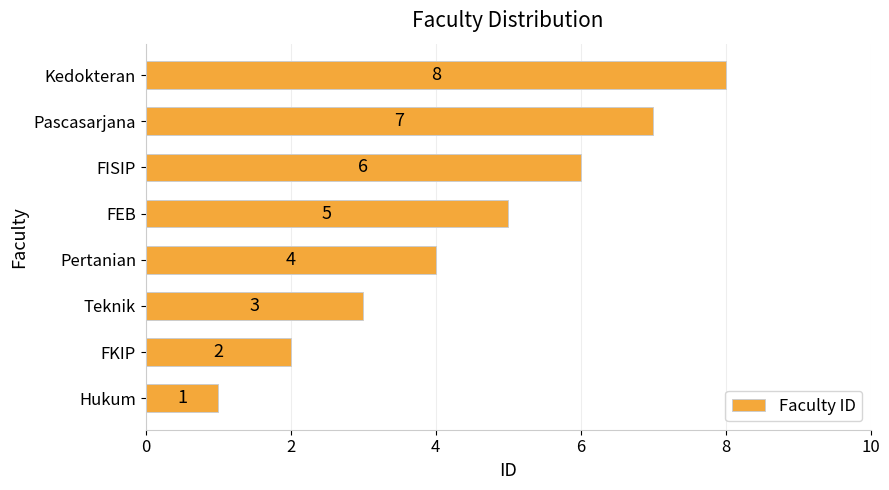

Rank the categories by value from highest to lowest.

Kedokteran, Pascasarjana, FISIP, FEB, Pertanian, Teknik, FKIP, Hukum